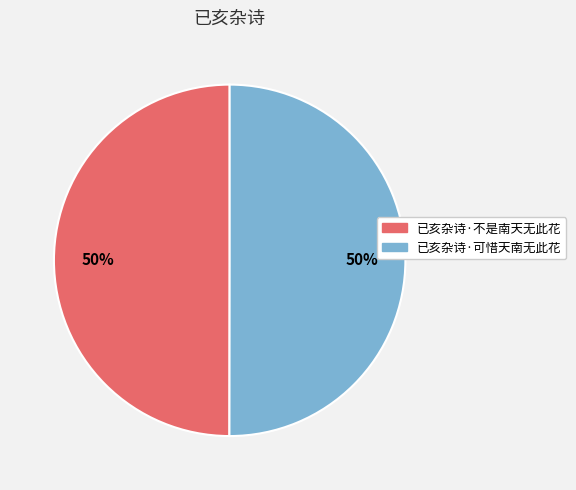

To the nearest percent, what is the average slice percentage?

50%